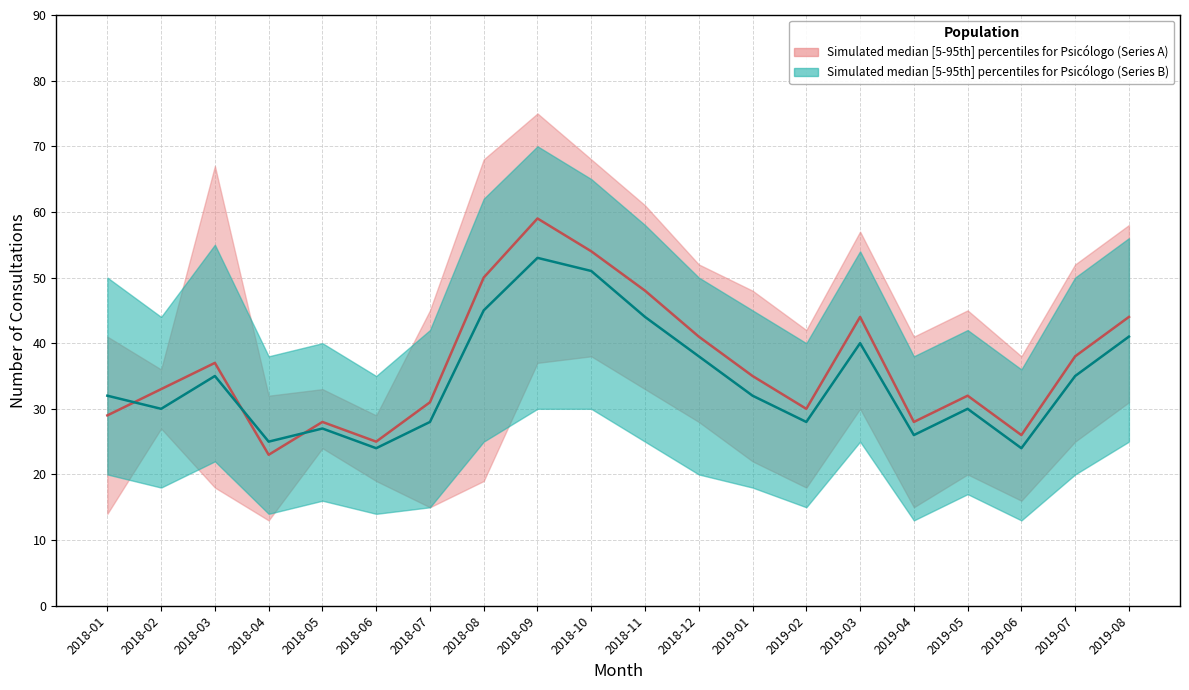

What is the highest value of the upper series?

75